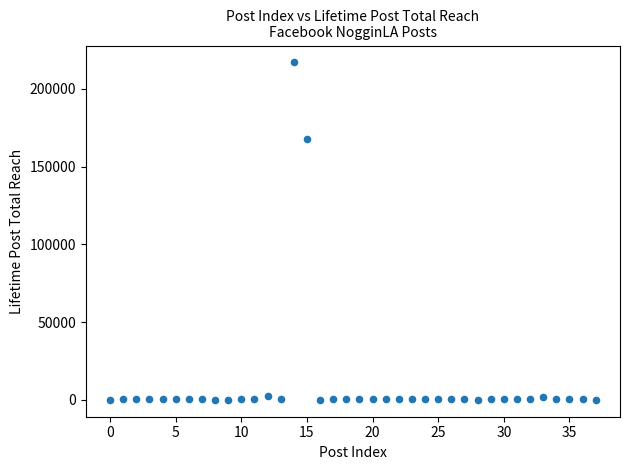

What Y value in the scatter plot is closest to 108478?

167989